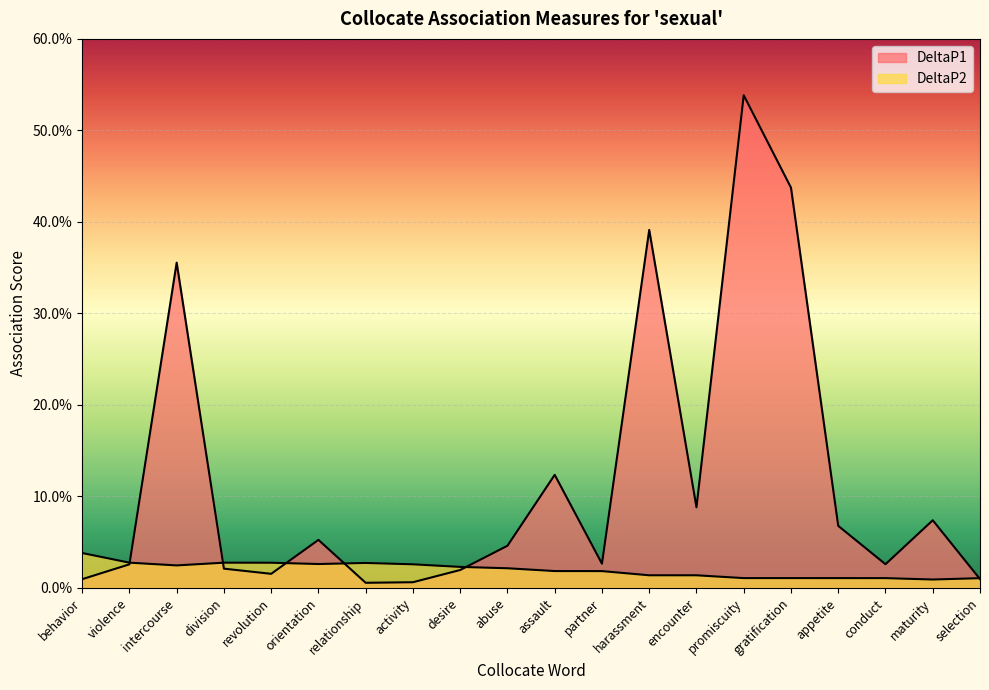

True or false: DeltaP1 has more than 0 points higher than both neighbors.

True